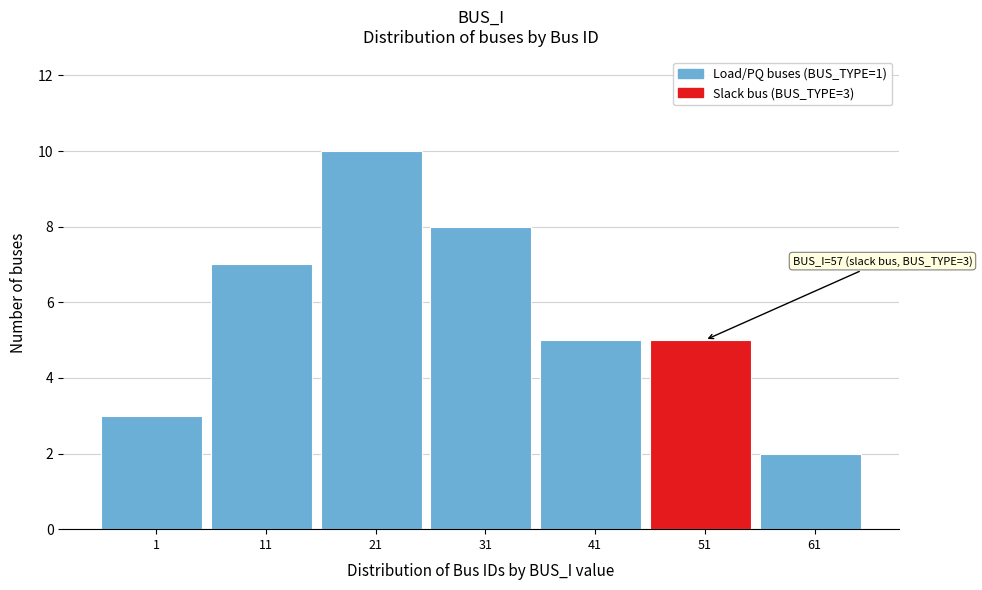

Reading left to right, list all the values displayed in this chart.

1=3	11=7	21=10	31=8	41=5	51=5	61=2